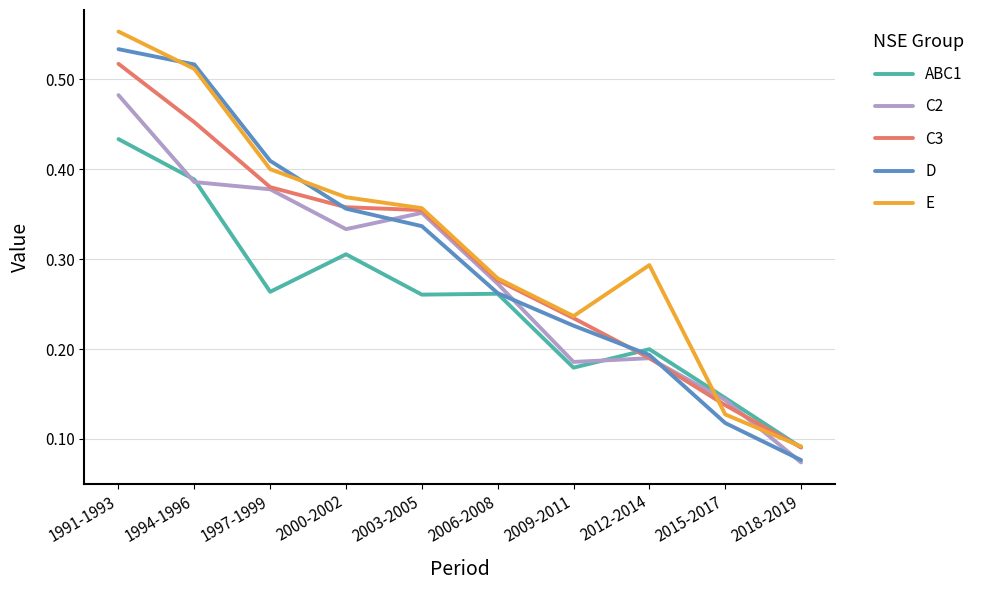

What position from the right is 1997-1999?

8